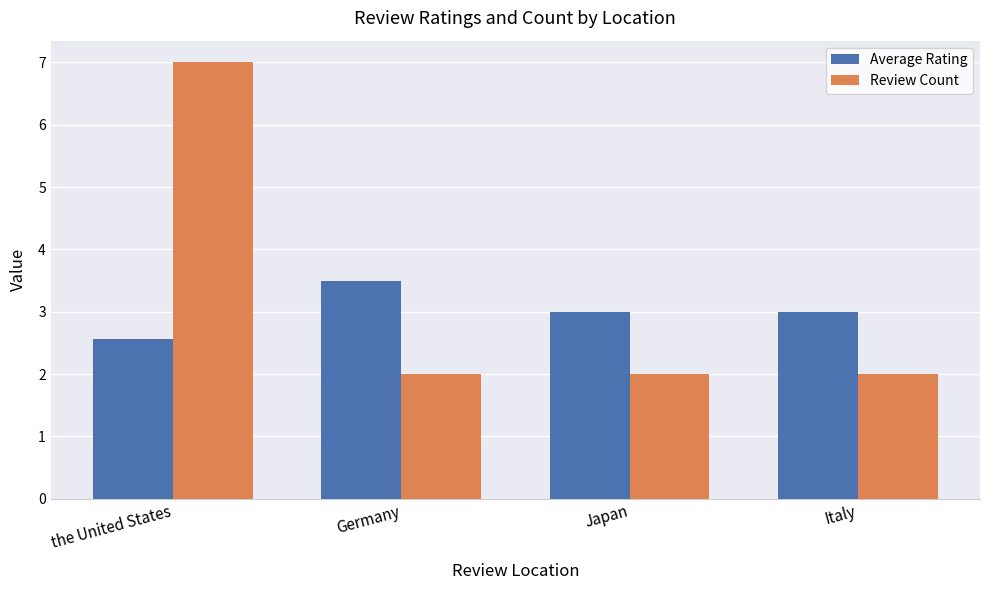

At the United States, list the series in order from largest to smallest.

Review Count, Average Rating